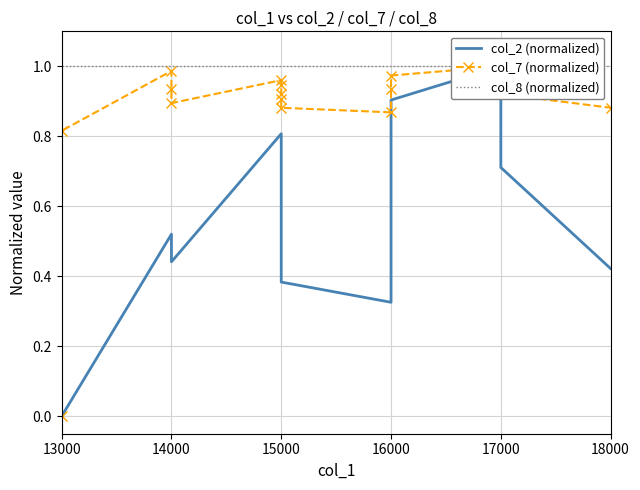

Where is col_7 (normalized) nearest to the value 0?

13000